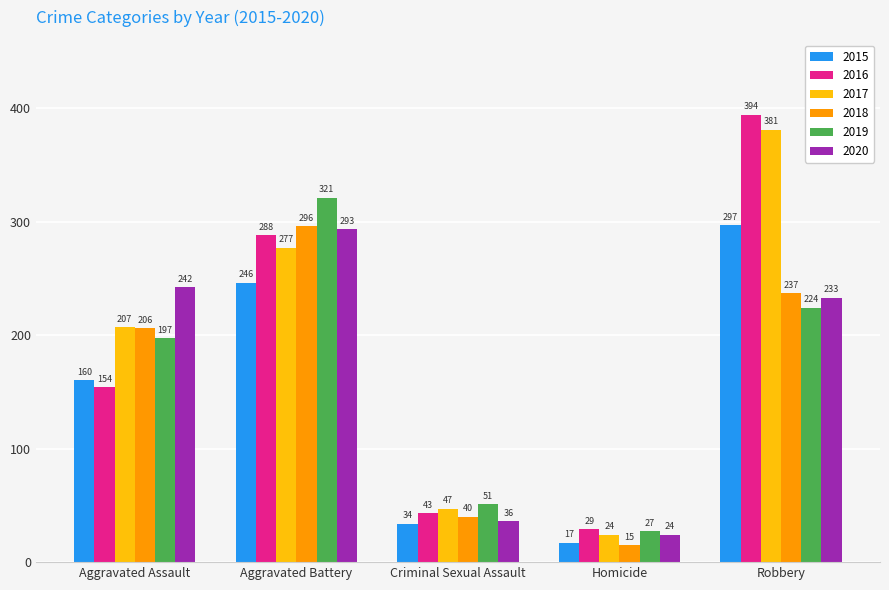

True or false: 2018 has a value of 206 at Aggravated Assault.

True